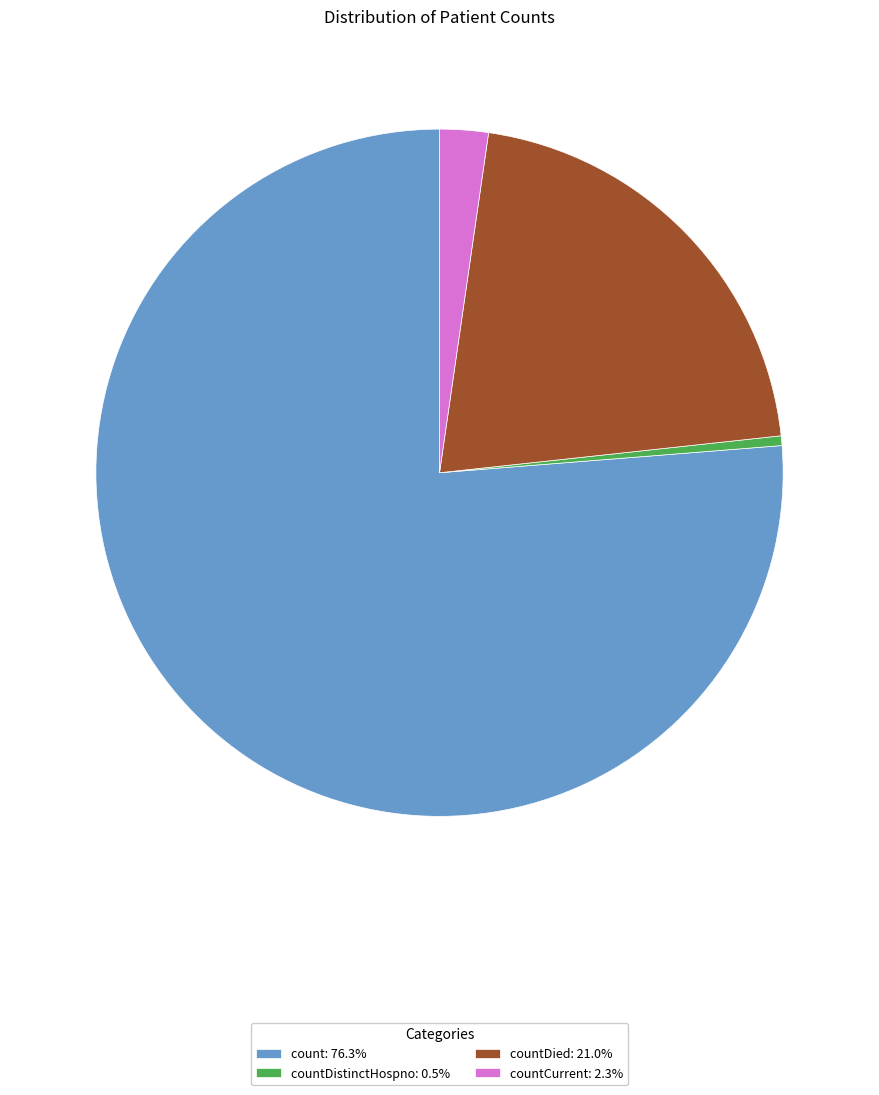

Is countCurrent: 2.3% the majority of the pie?

No